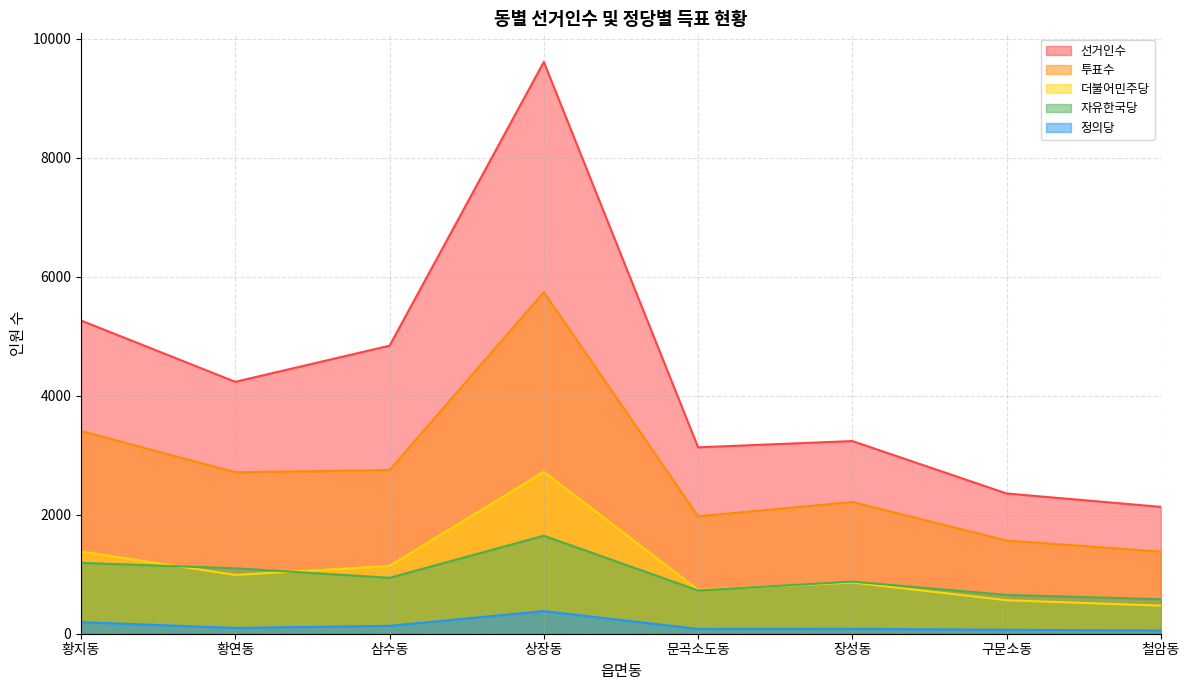

Between 황지동 and 장성동, which is larger?

황지동